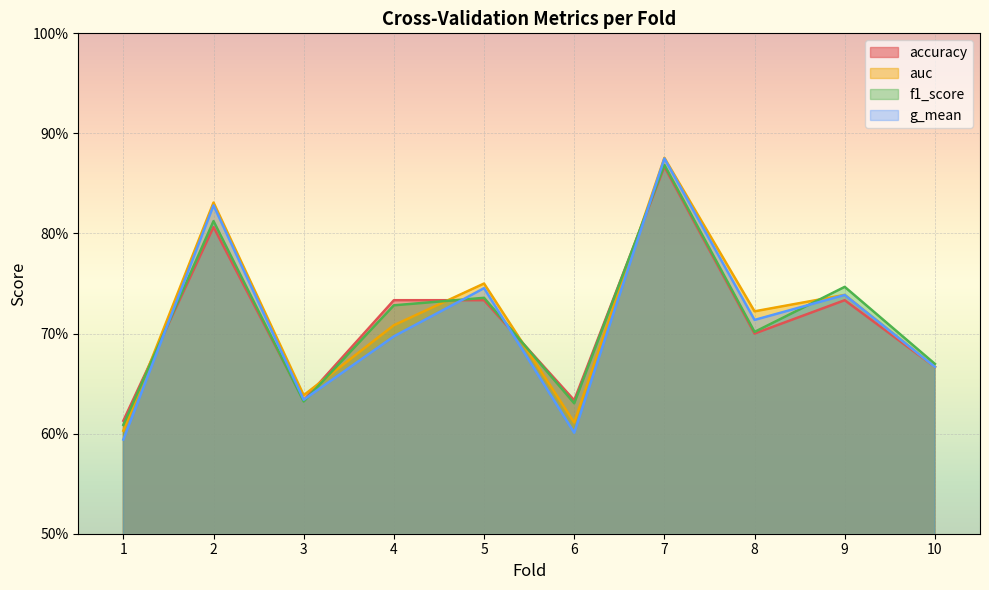

Reading left to right, transcribe all the data shown in this chart.

accuracy: 1=0.6	2=0.8	3=0.6	4=0.7	5=0.7	6=0.6	7=0.9	8=0.7	9=0.7	10=0.7
auc: 1=0.6	2=0.8	3=0.6	4=0.7	5=0.8	6=0.6	7=0.9	8=0.7	9=0.7	10=0.7
f1_score: 1=0.6	2=0.8	3=0.6	4=0.7	5=0.7	6=0.6	7=0.9	8=0.7	9=0.7	10=0.7
g_mean: 1=0.6	2=0.8	3=0.6	4=0.7	5=0.7	6=0.6	7=0.9	8=0.7	9=0.7	10=0.7